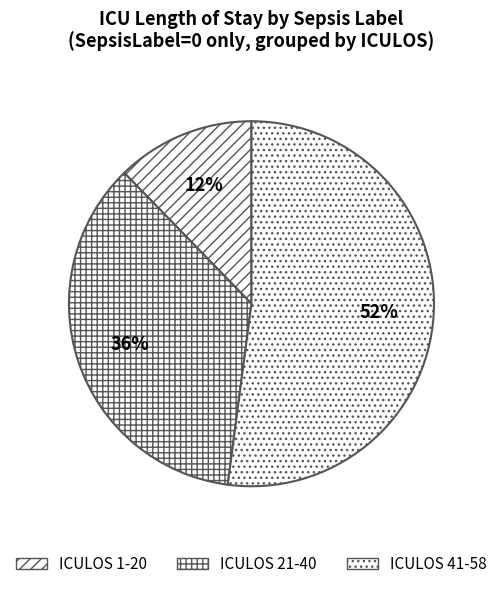

Which slice is the largest?

ICULOS 41-58